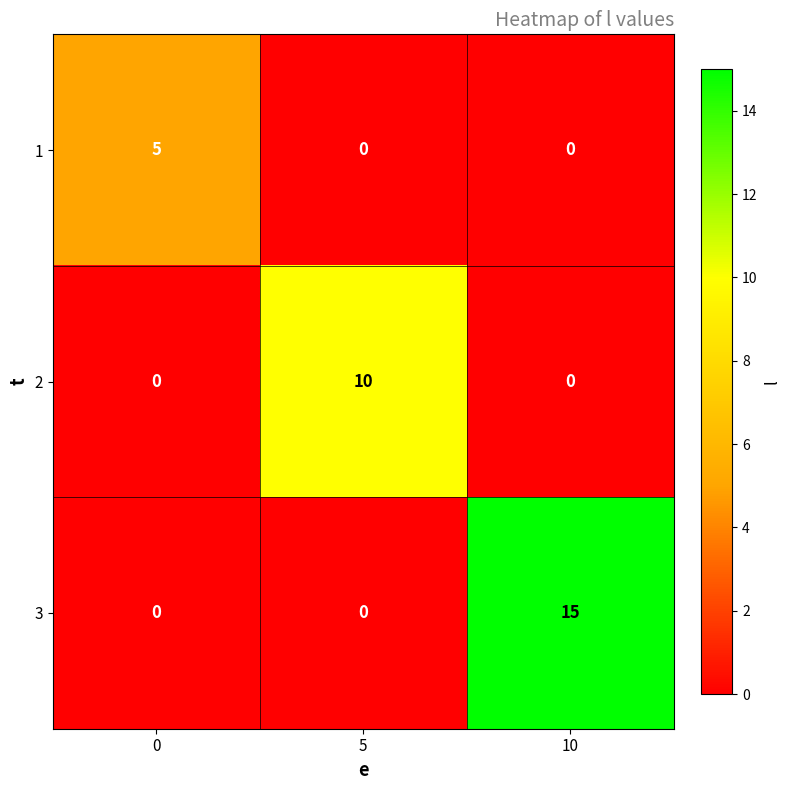

How many distinct data groups are displayed?

3